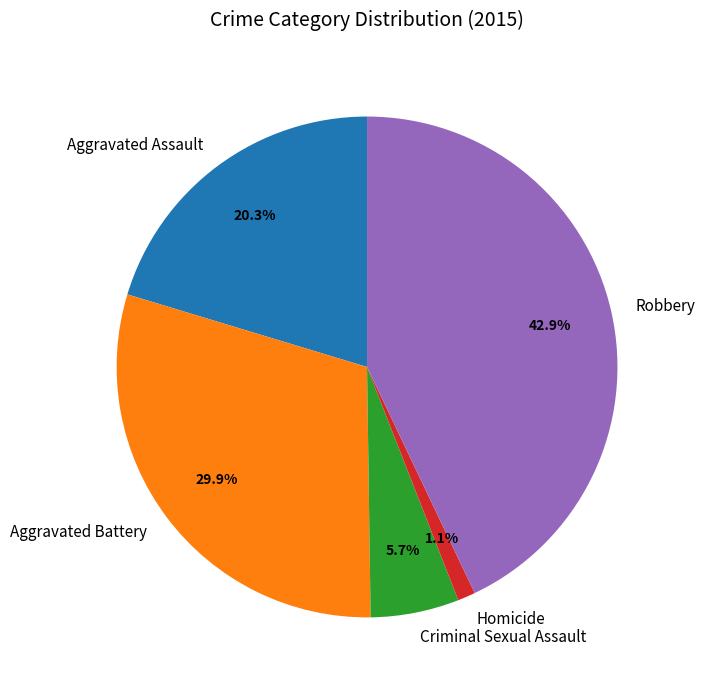

To the nearest percent, what percentage of the pie is Criminal Sexual Assault?

6%